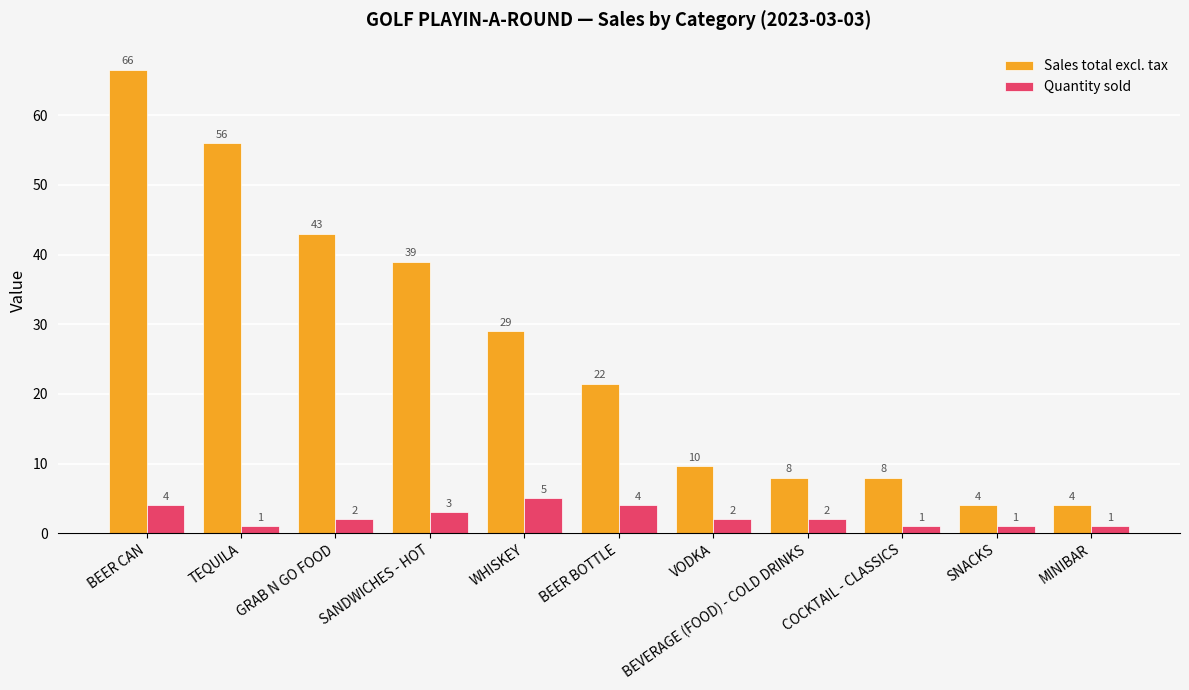

What is the spread (max minus min) of values at TEQUILA?

55.0